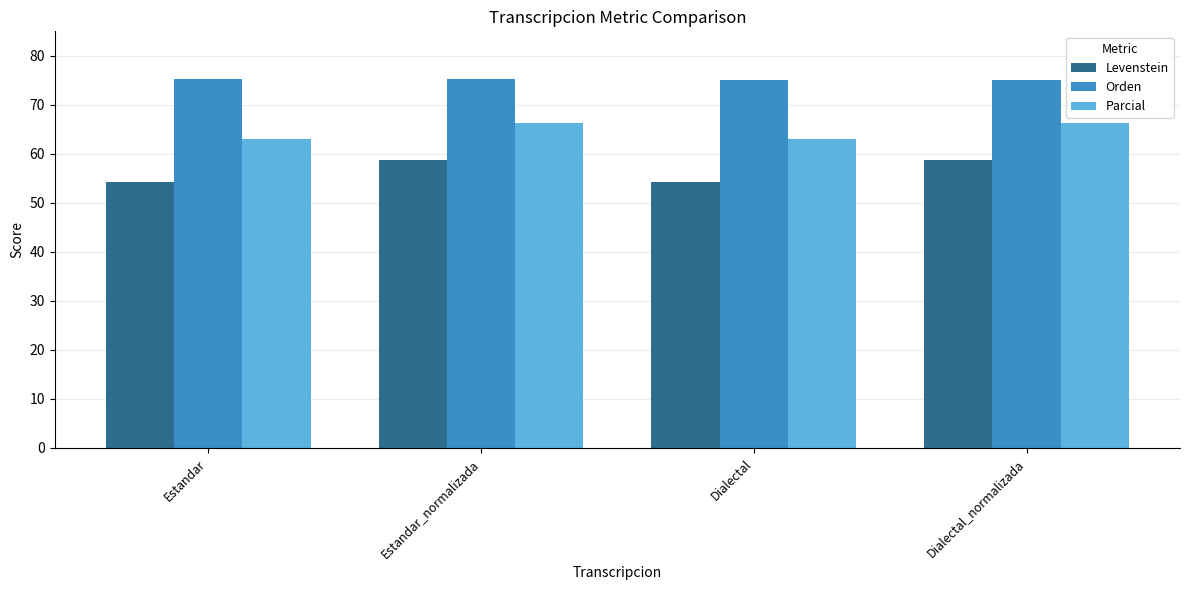

Which series changed the most between Estandar_normalizada and Dialectal?

Levenstein